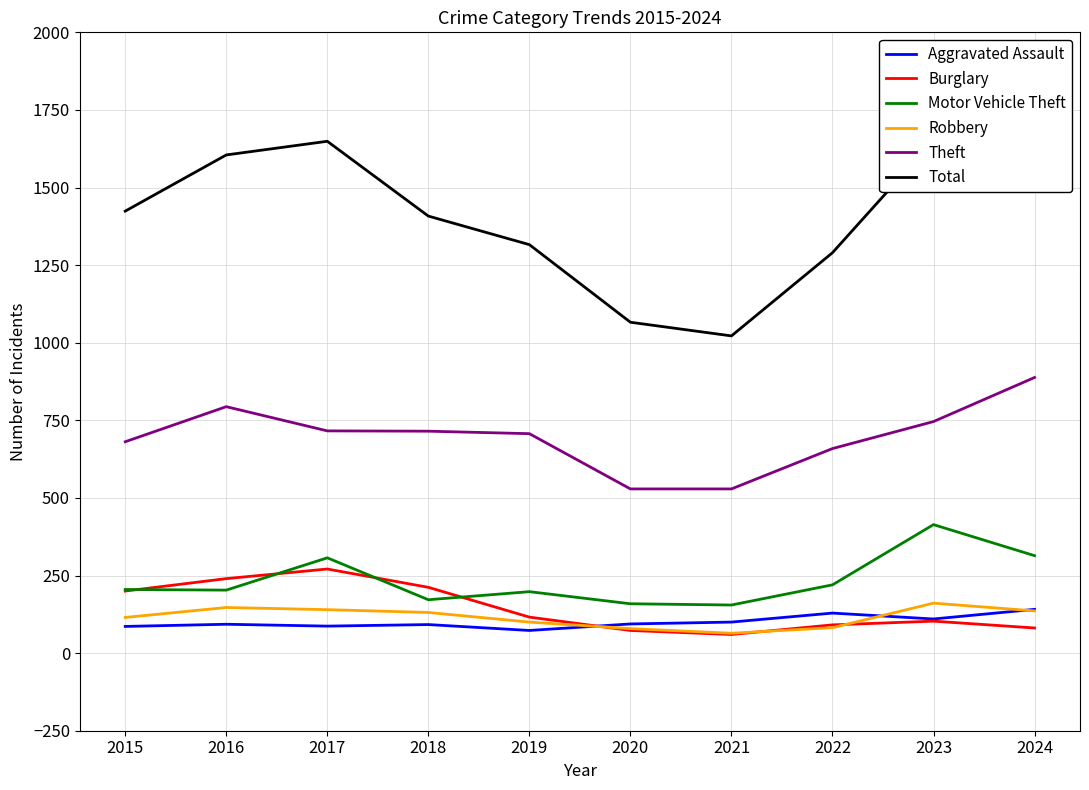

True or false: Robbery and Total intersect in this chart.

False